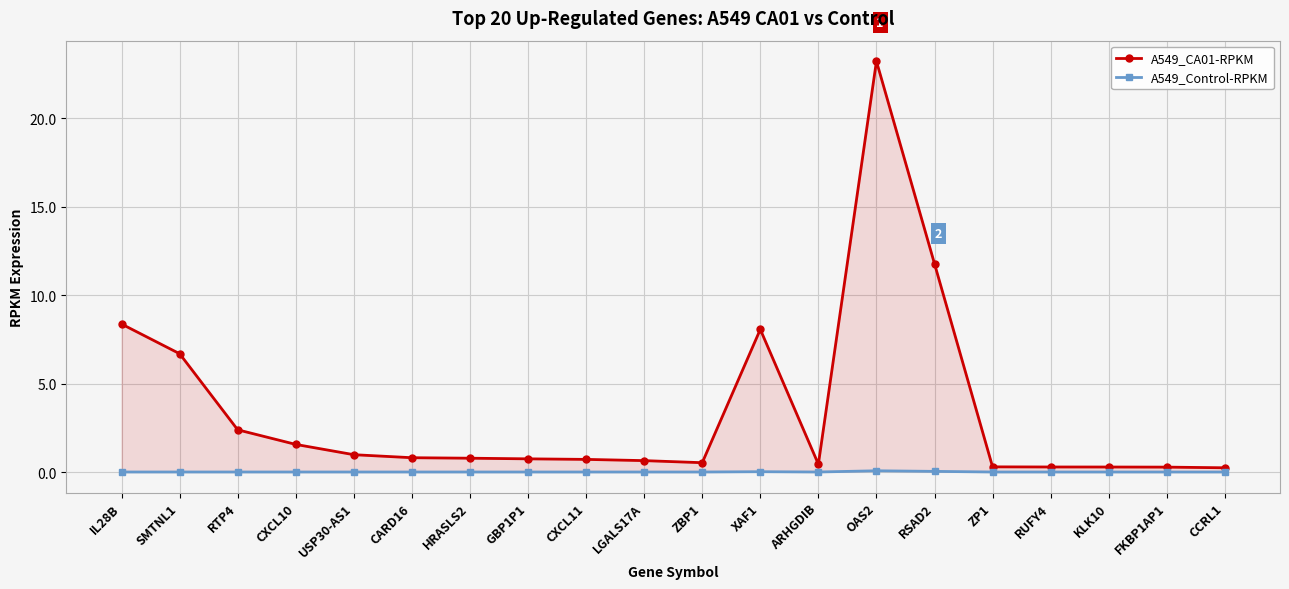

Which series has the widest spread of values?

A549_CA01-RPKM